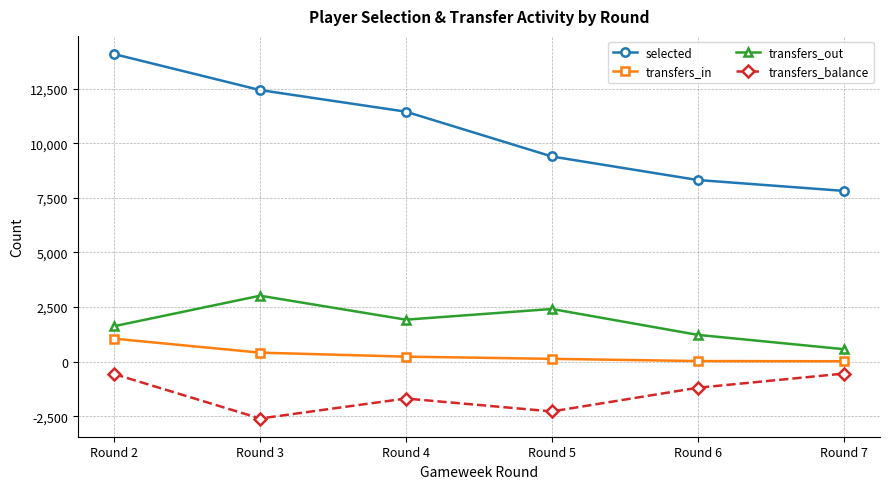

What is the difference between the maximum and second lowest values in the selected series?

5766